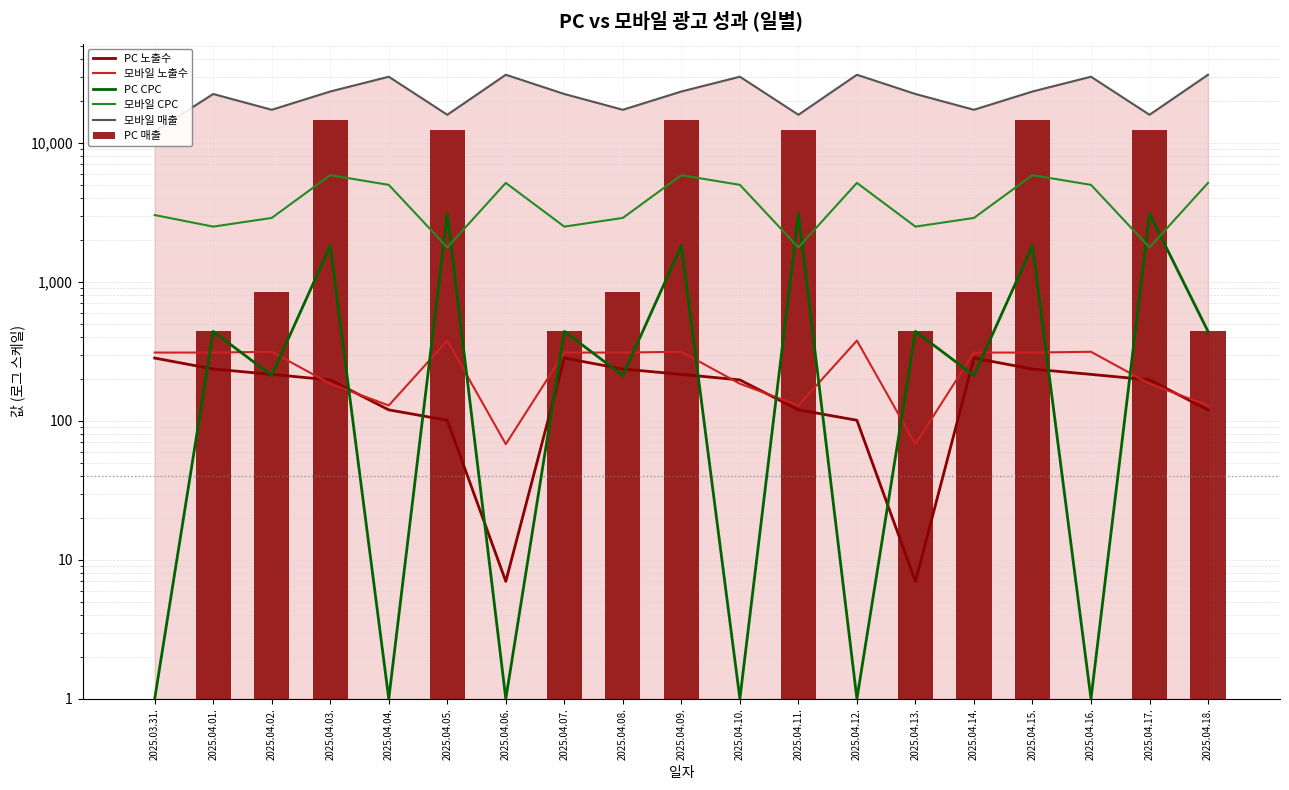

Which series has the largest total across all categories?

모바일 매출